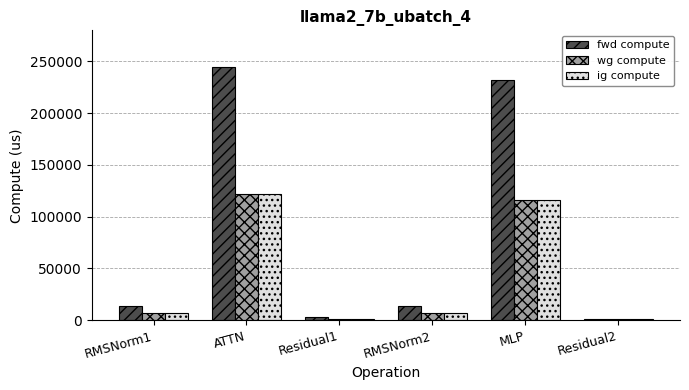

What is the lowest value of the fwd compute series?

1437.7